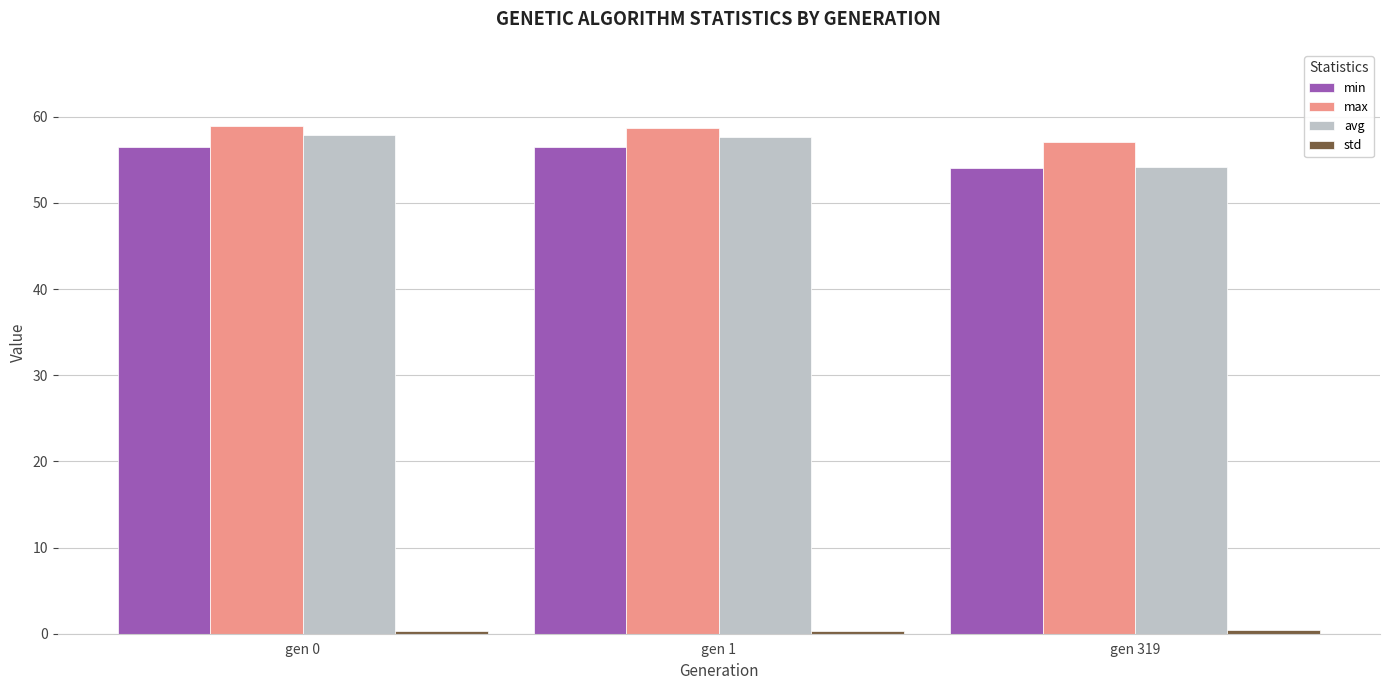

Which series has the largest total across all categories?

max